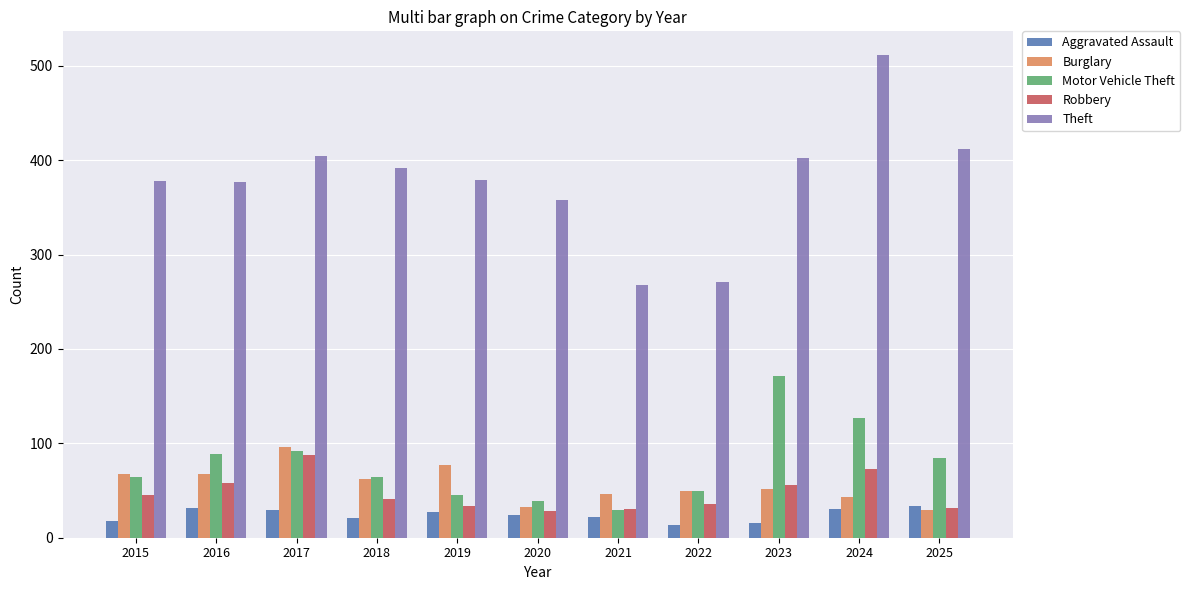

The value of Burglary at 2019 is 77. True or false?

True